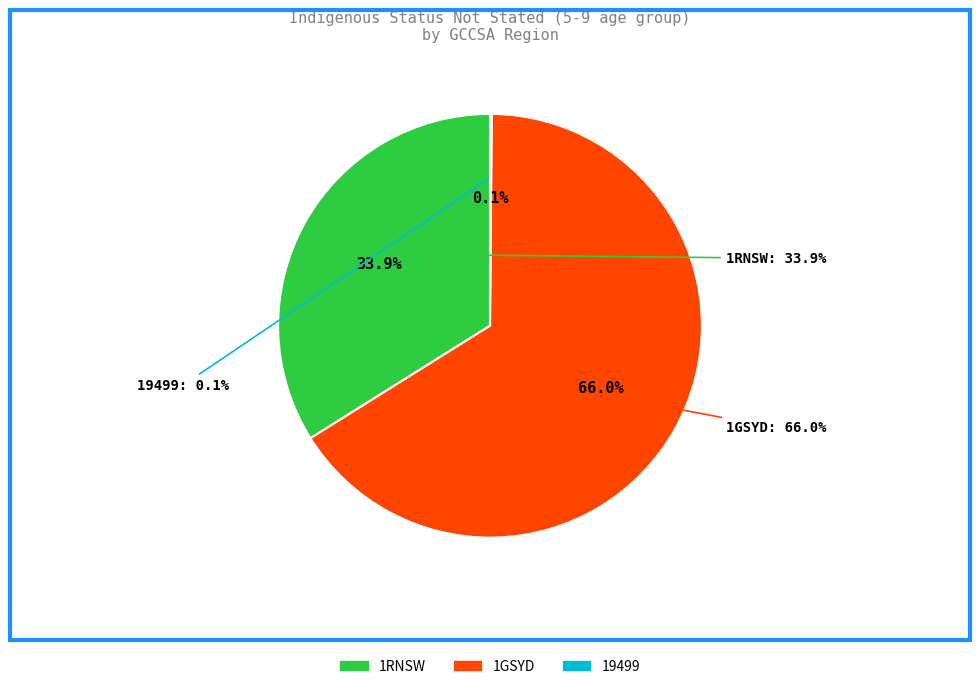

Does any single category account for the majority?

Yes